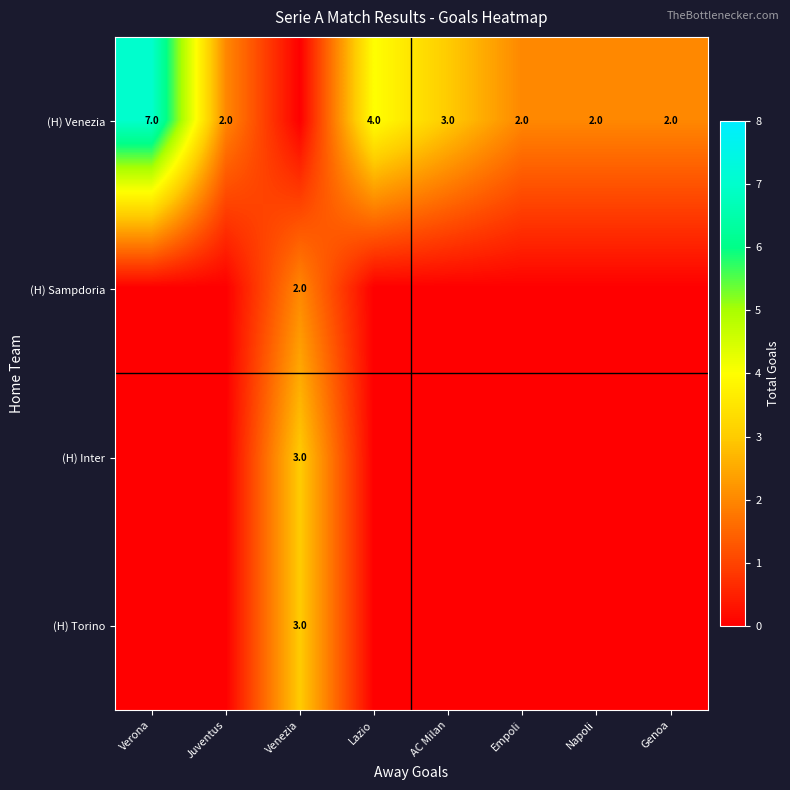

The value of (H) Torino at Venezia is 5. True or false?

False